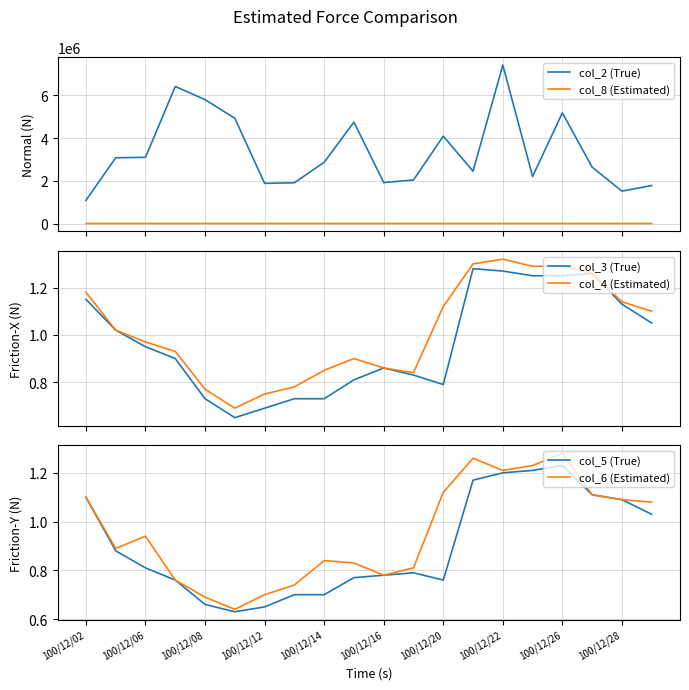

What is the lowest value of the col_2 (True) series?

1084390